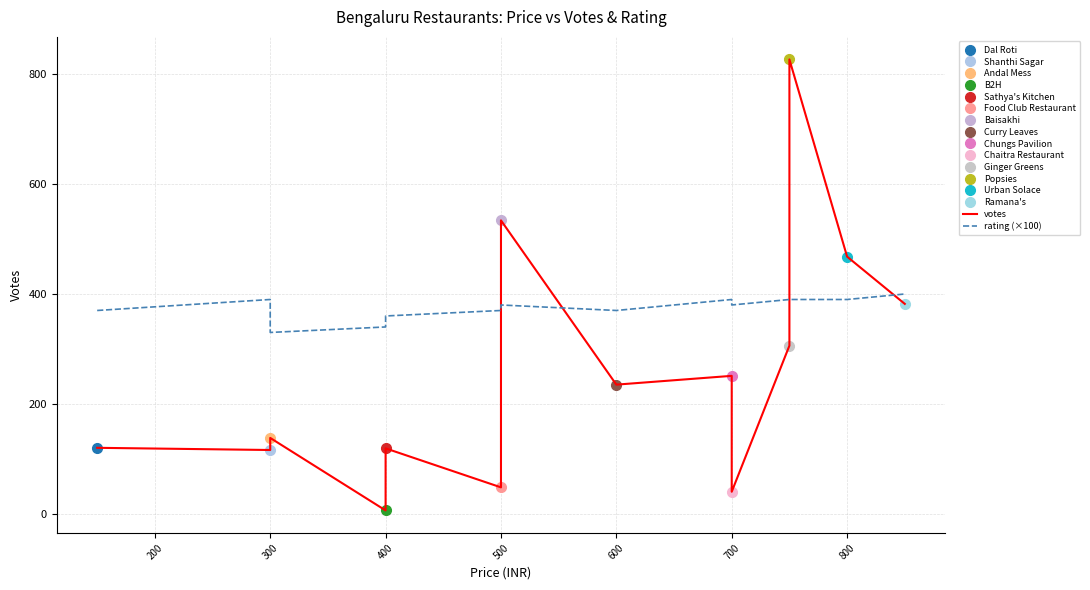

How many data points in rating (×100) are above 380?

6